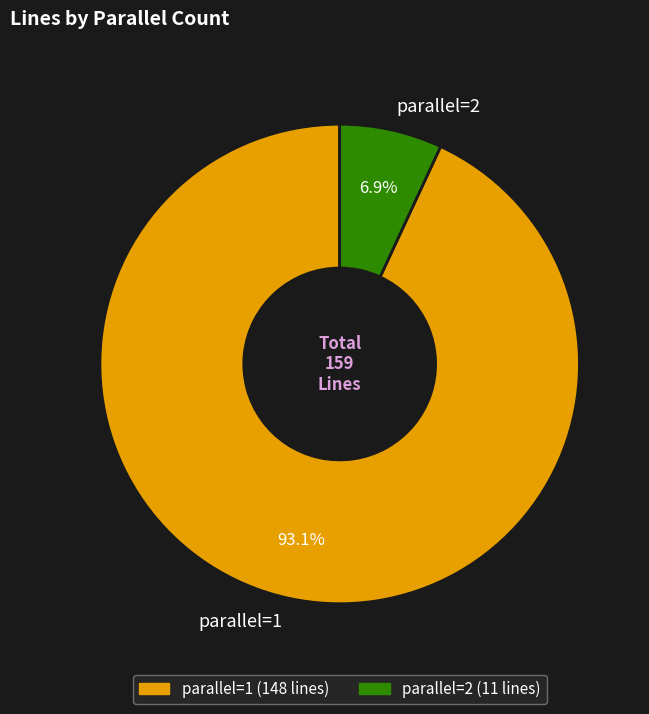

What percentage is NOT represented by parallel=2?

93.1%